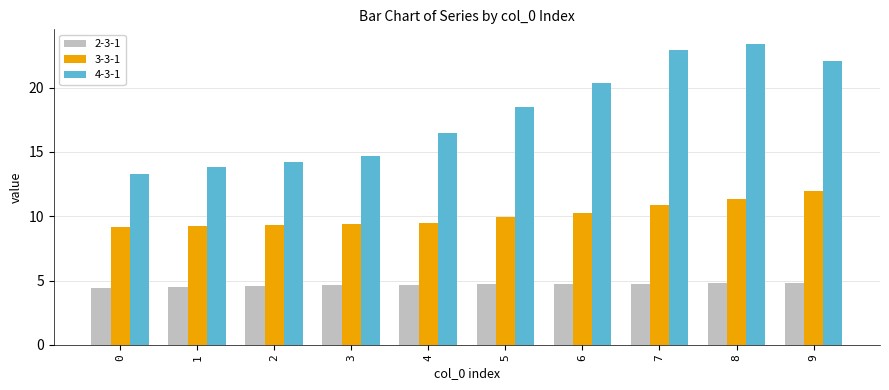

The value of 3-3-1 at 8 is 11.4. True or false?

True